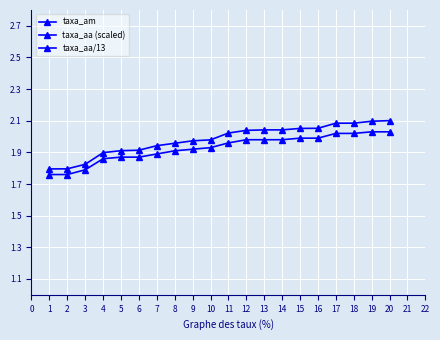

What are all the series names shown in the legend?

taxa_am, taxa_aa (scaled), taxa_aa/13